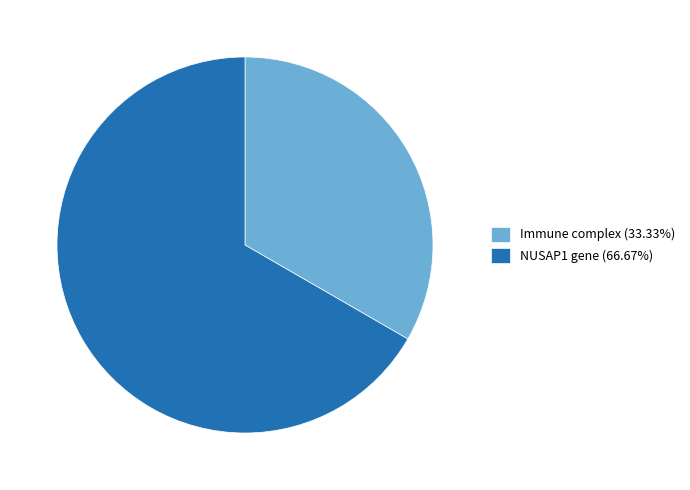

What is the ratio of the value at NUSAP1 gene (66.67%) to the value at Immune complex (33.33%)?

2.0